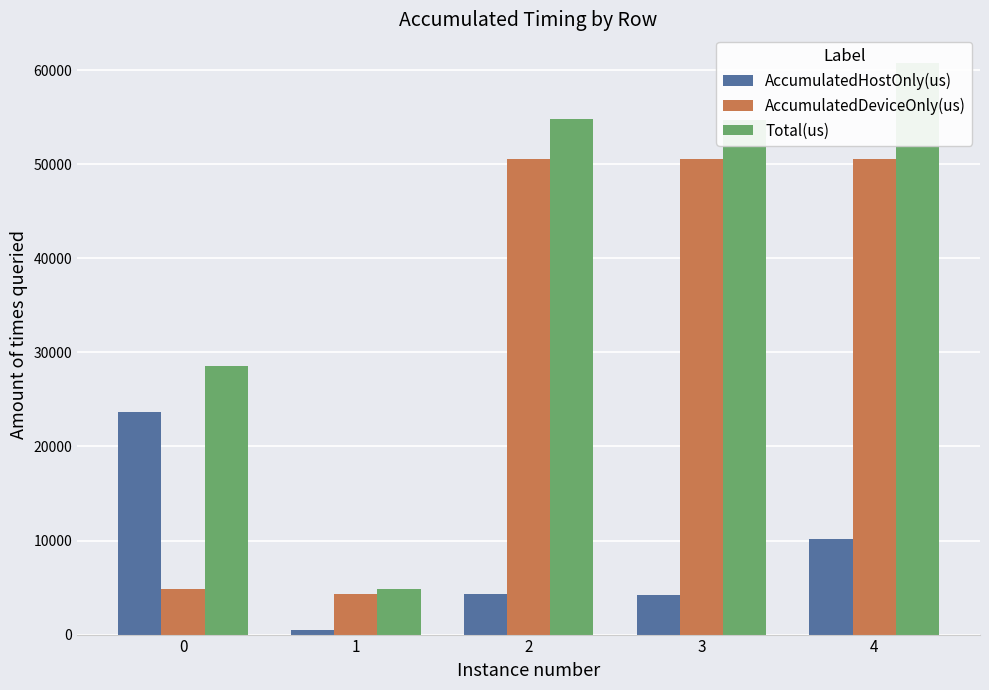

Count the number of categories in the chart.

5